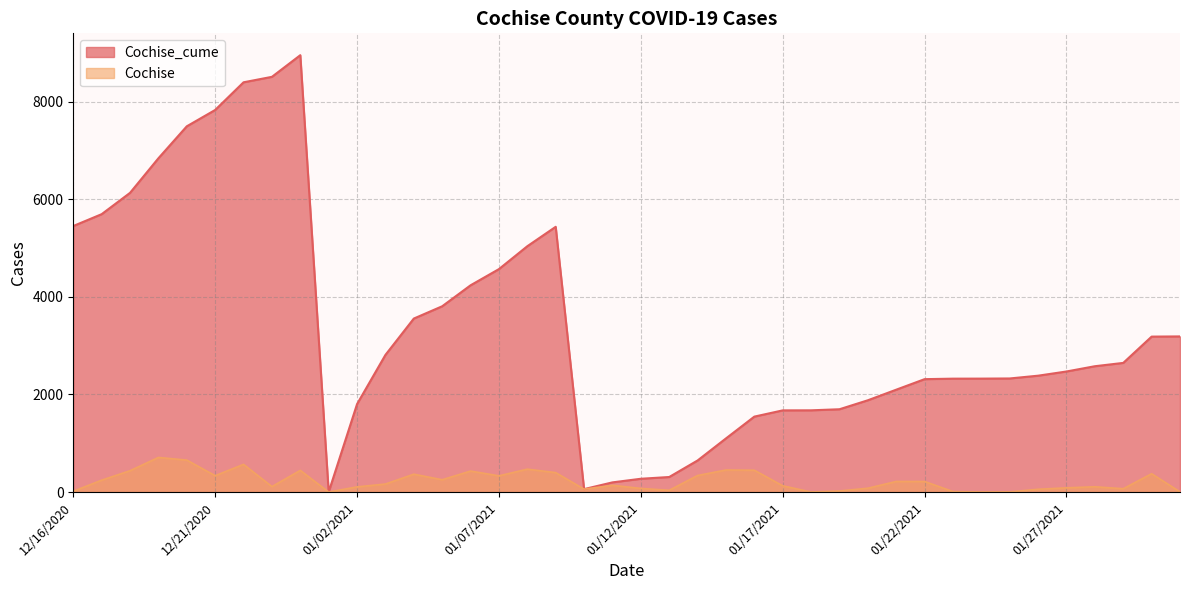

Which series changed the most between 1/1/2021 and 1/29/2021?

Cochise_cume